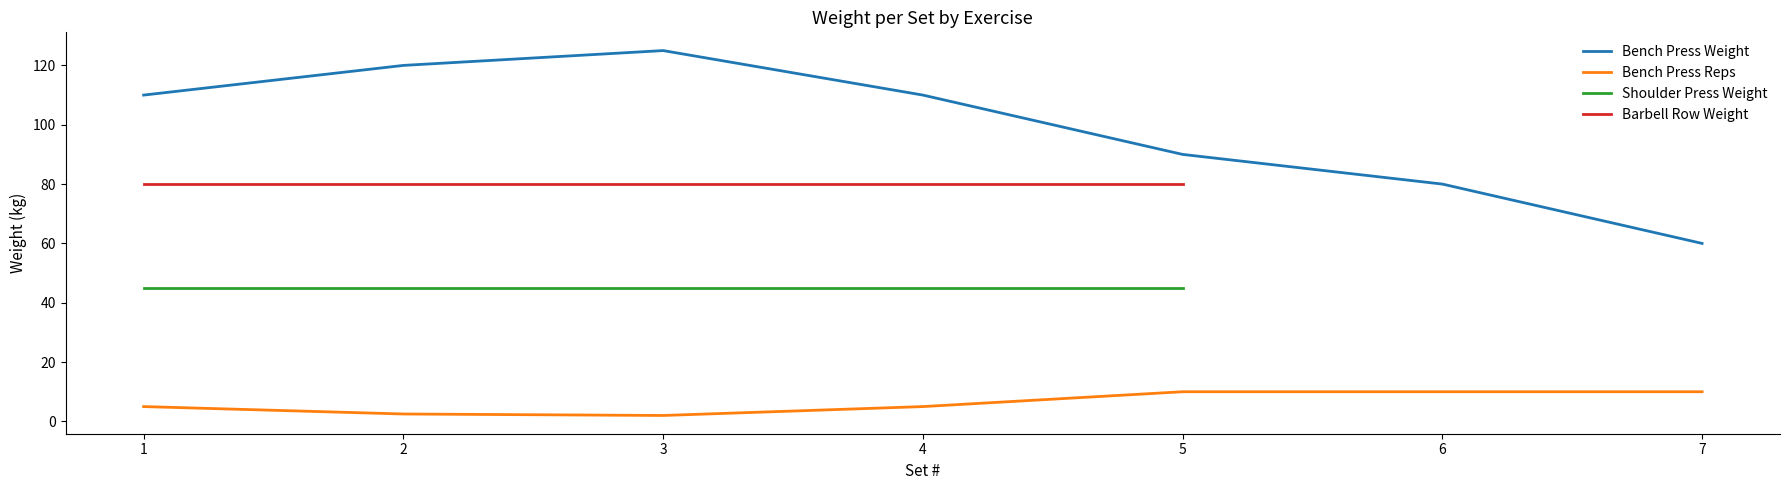

The value of Bench Press Reps at 5 is 10.0. True or false?

True